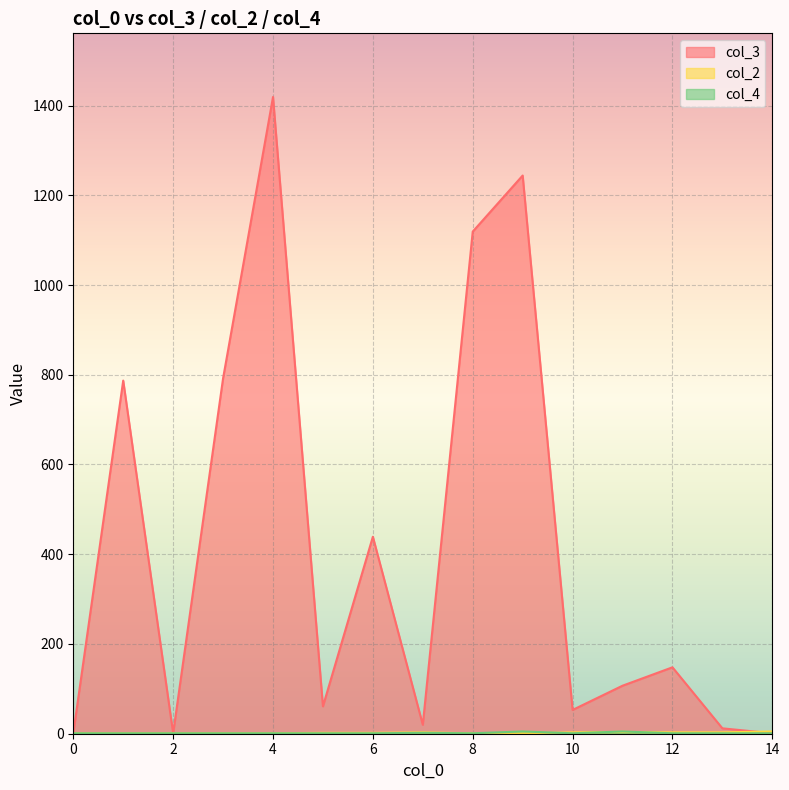

List the series in order of their peak value, highest first.

col_3, col_2, col_4